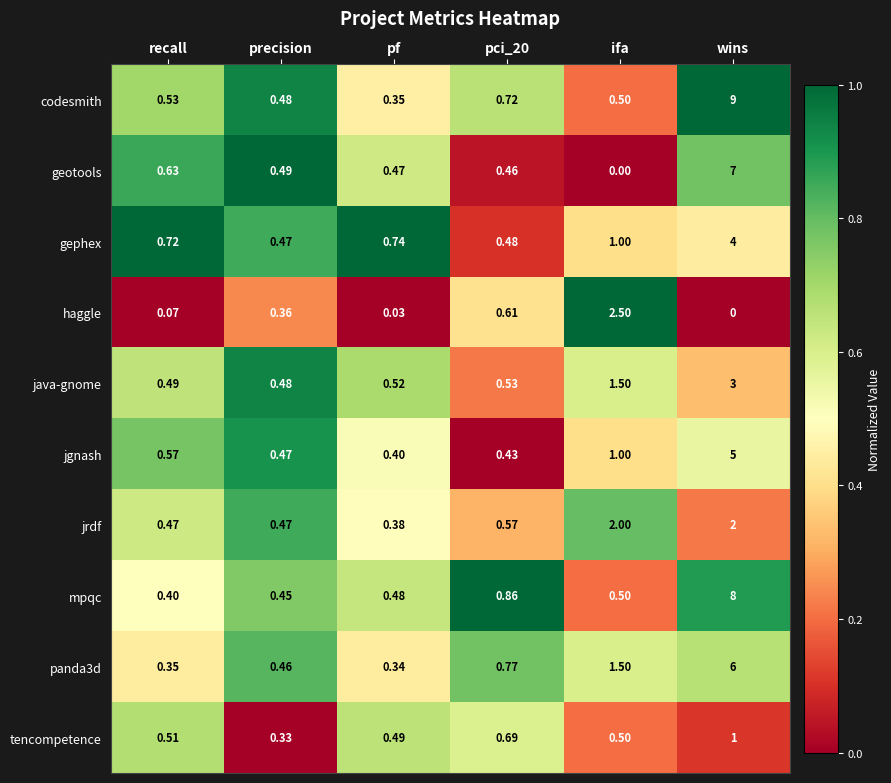

Where is panda3d nearest to the value 3?

ifa